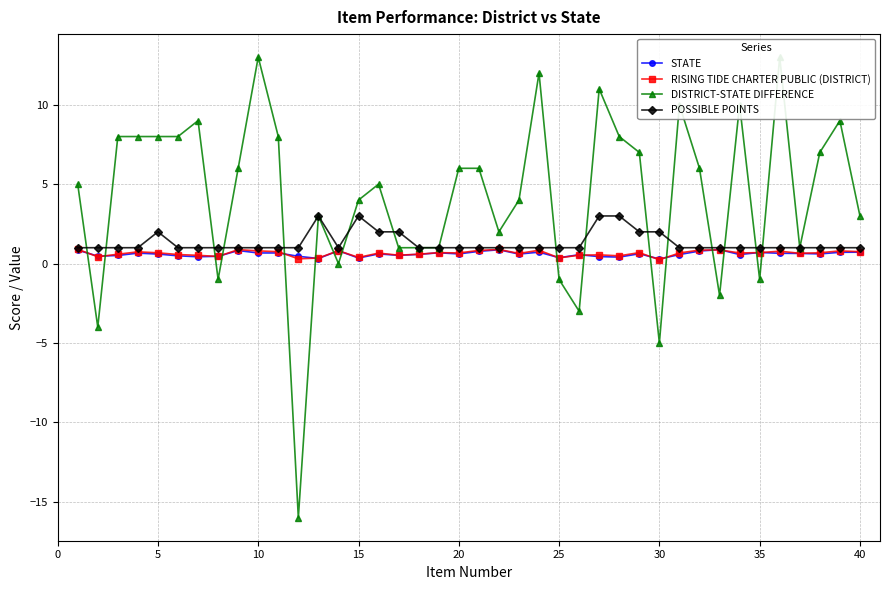

What is the difference between the maximum and second lowest values in the DISTRICT-STATE DIFFERENCE series?

18.0